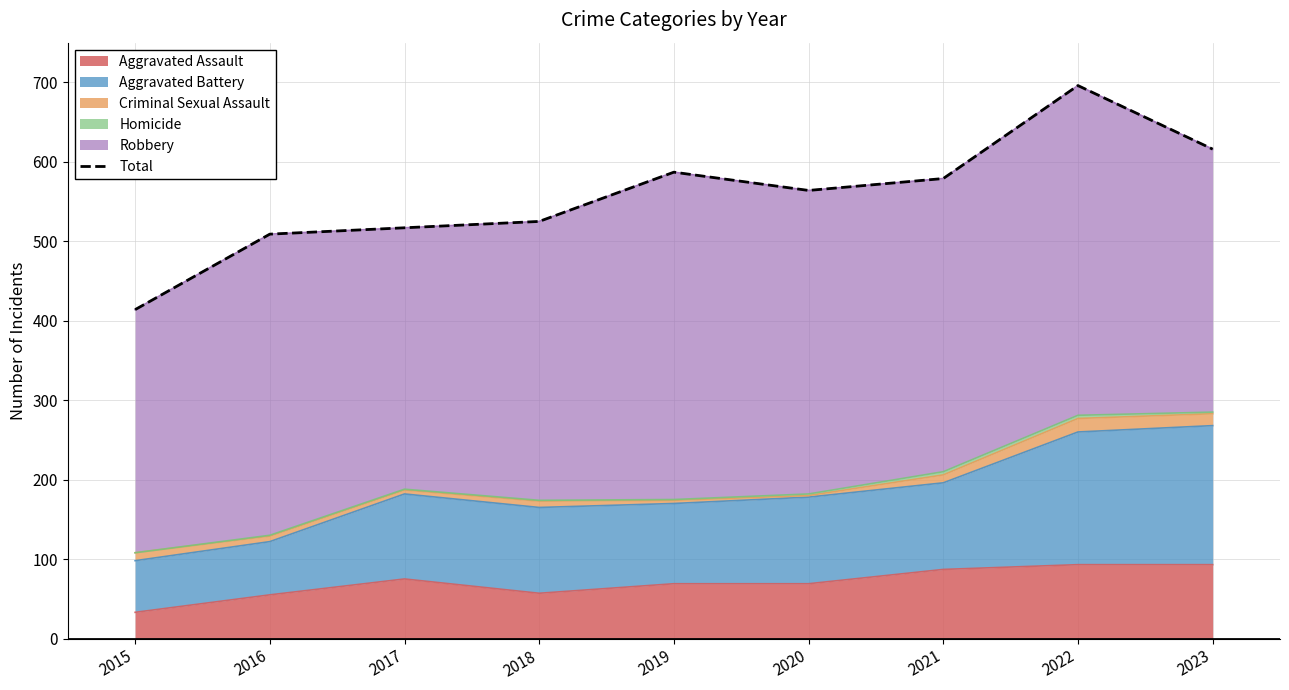

The chart shows a value of 564 at 2020. True or false?

True